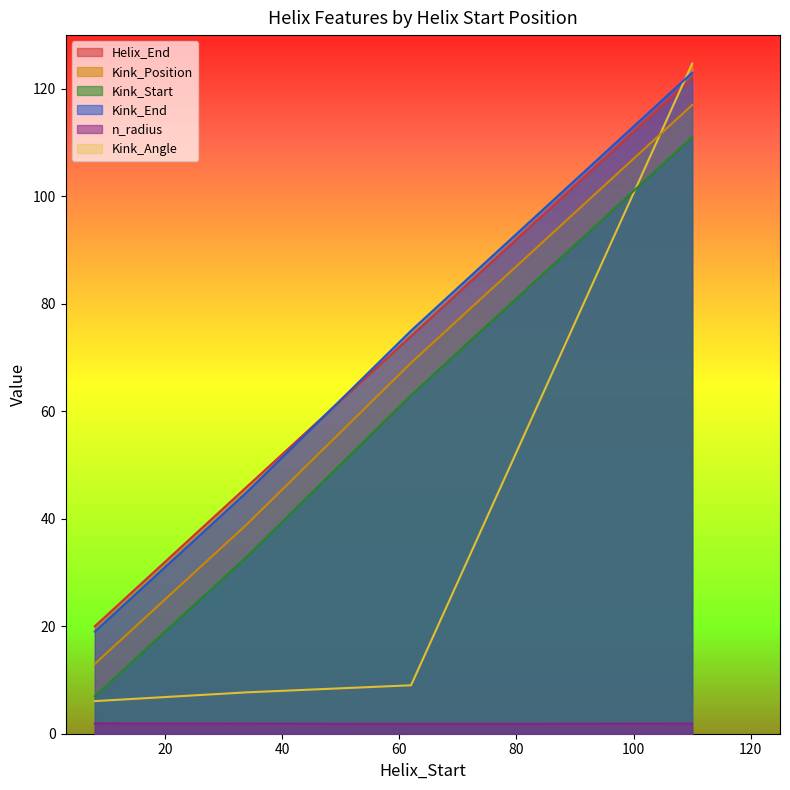

What is the approximate value of Kink_End at 110?

123.0